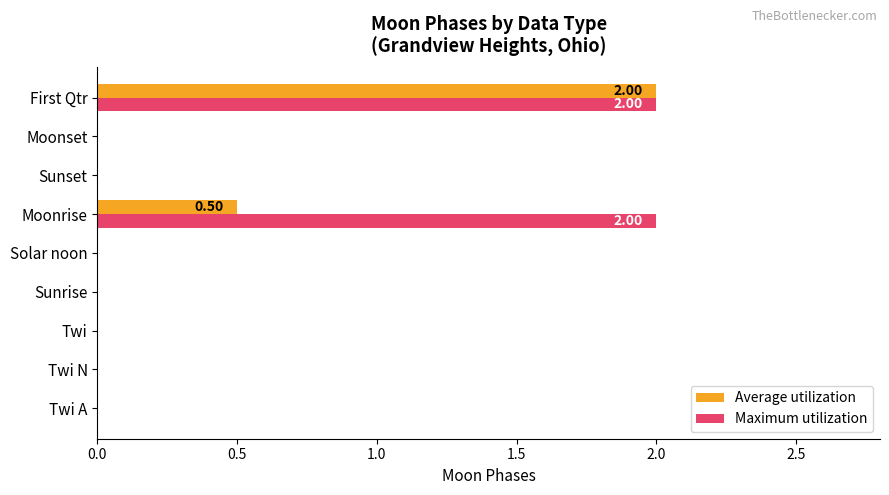

Which series changed the most between Twi and Moonrise?

Maximum utilization